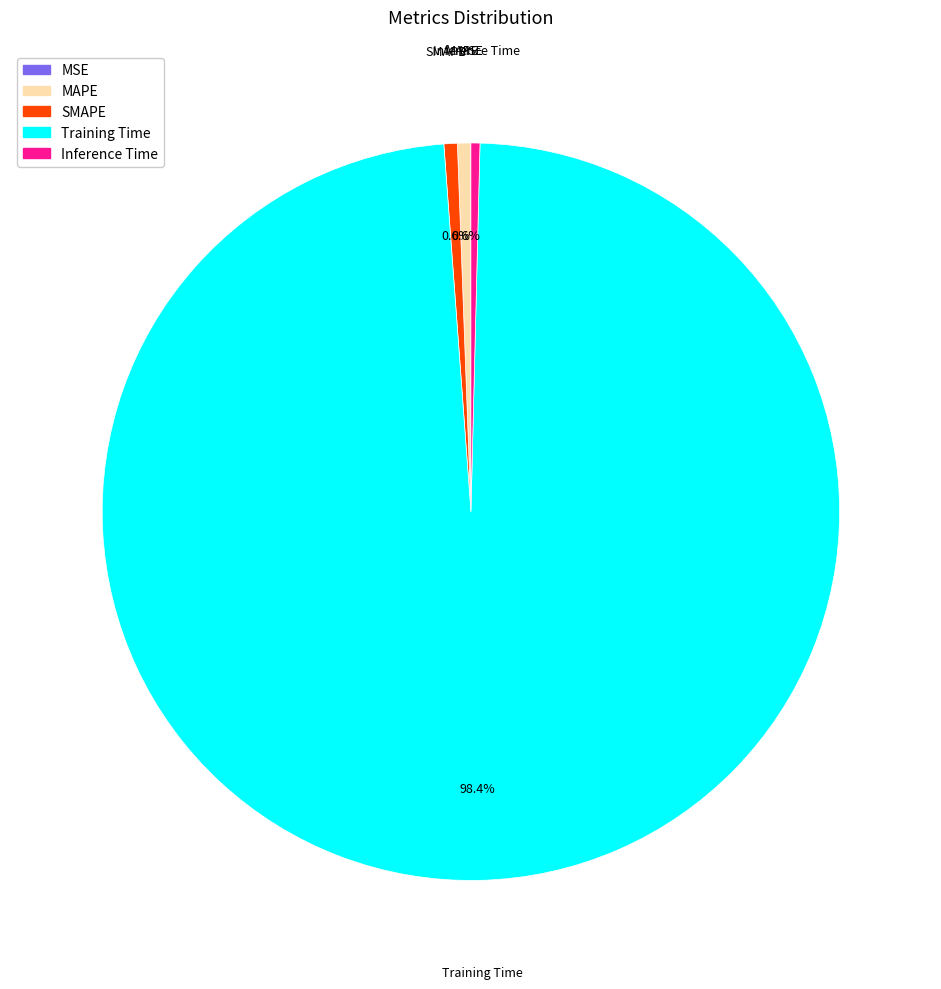

Does any single category account for the majority?

Yes